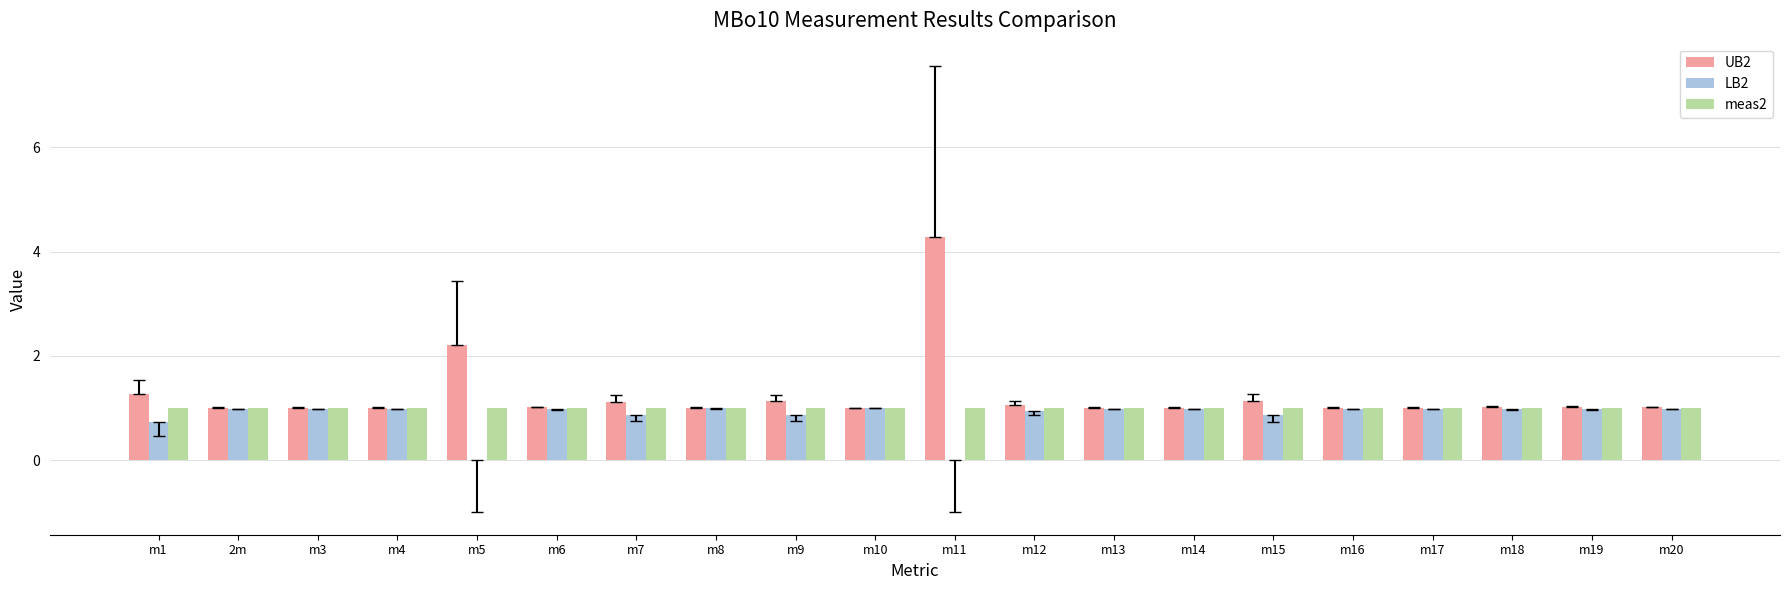

Which series has the largest total across all categories?

UB2